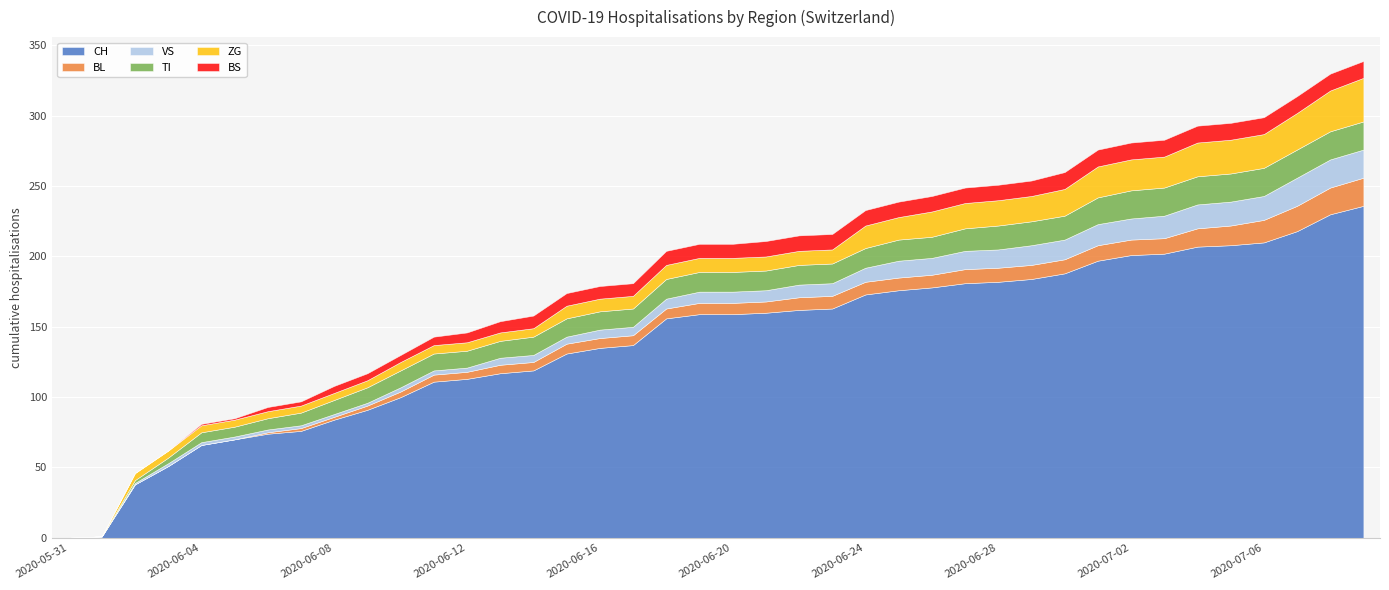

The value of TI at 2020-06-18 is 20. True or false?

False